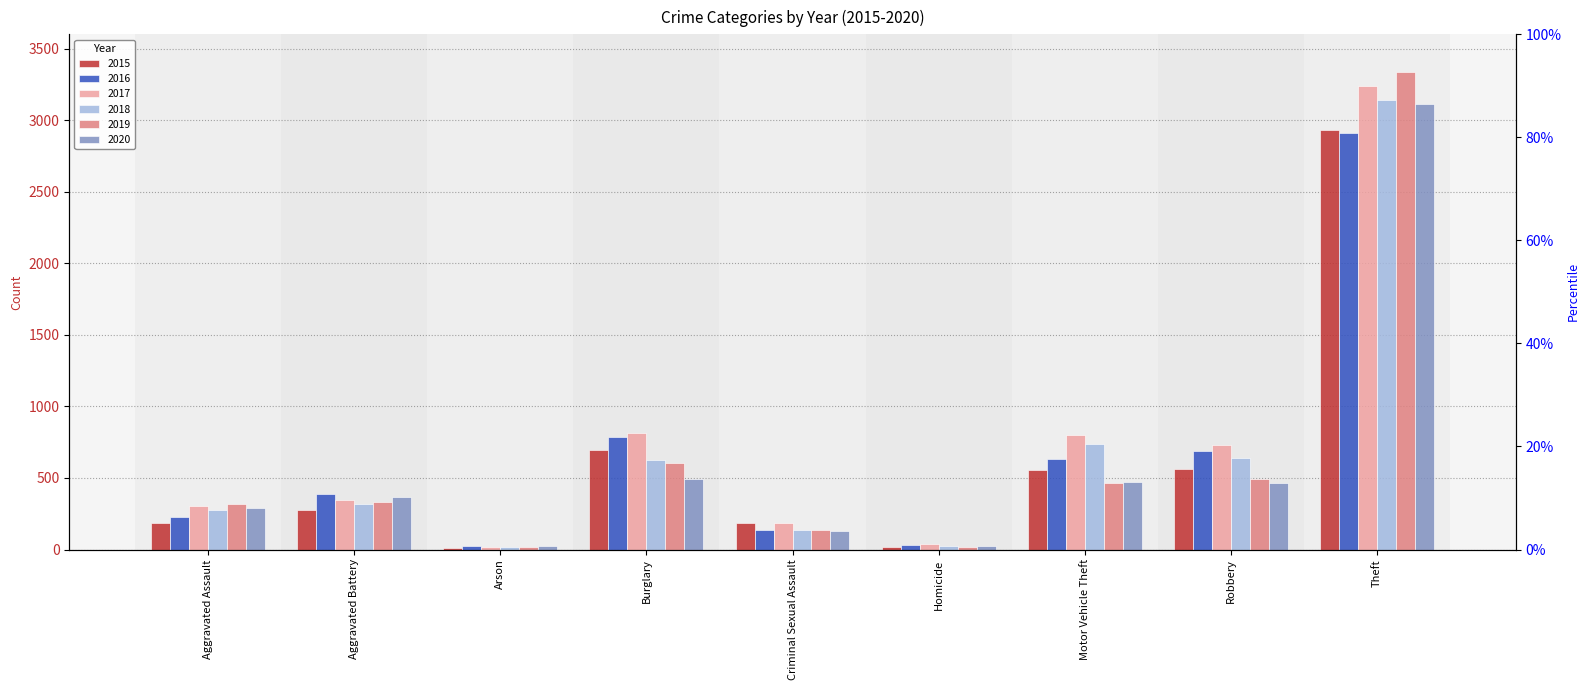

What is the label of the 4th bar from the right?

Homicide